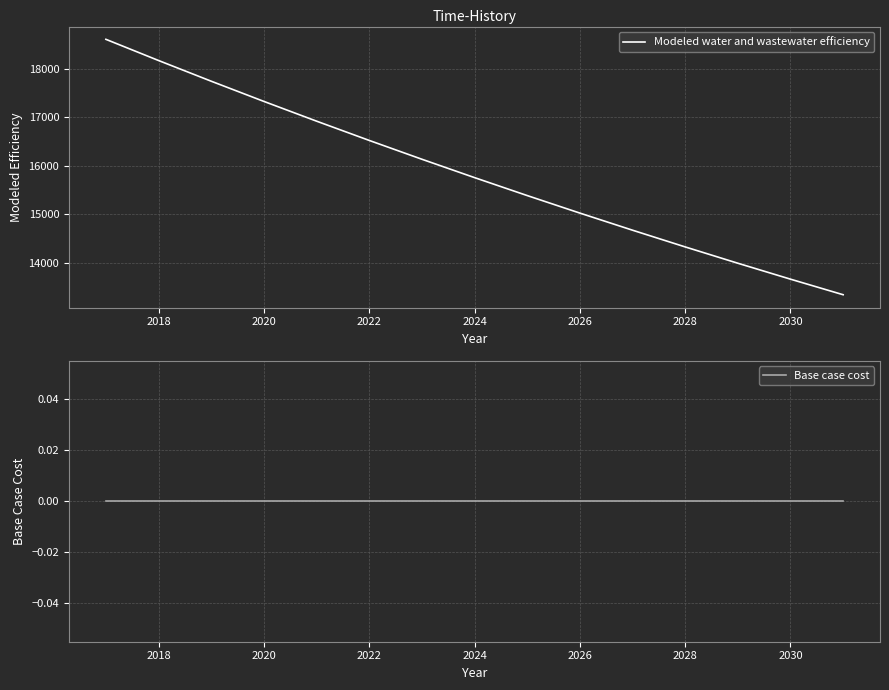

How many categories are shown in the chart?

15